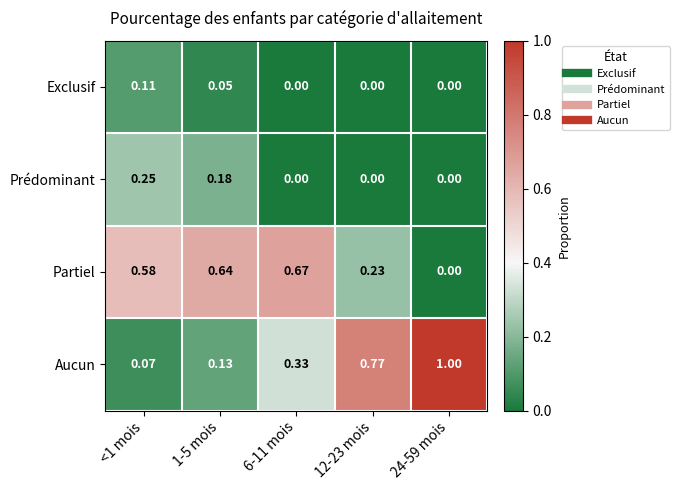

Which series has the largest total across all categories?

Aucun